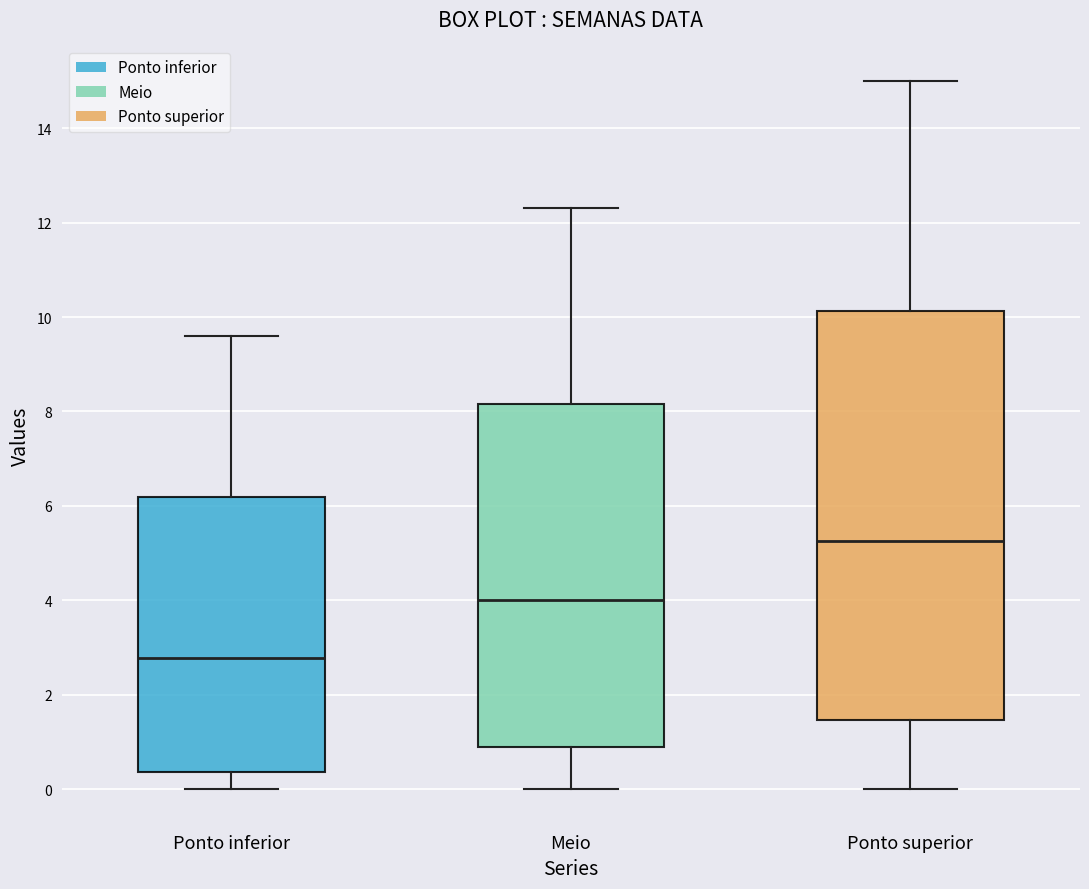

Reading left to right, transcribe this box plot: for each box, give where its median line is, the range the box spans, and where its two whiskers end, as read against the y-axis. The values are not printed on the chart, so give them approximately, as read against the axis.

Ponto inferior: median 2.8, box 0.4 to 6.2, whiskers 0.0 to 9.6
Meio: median 4.0, box 1.0 to 8.2, whiskers 0.0 to 12.4
Ponto superior: median 5.2, box 1.4 to 10.2, whiskers 0.0 to 15.0